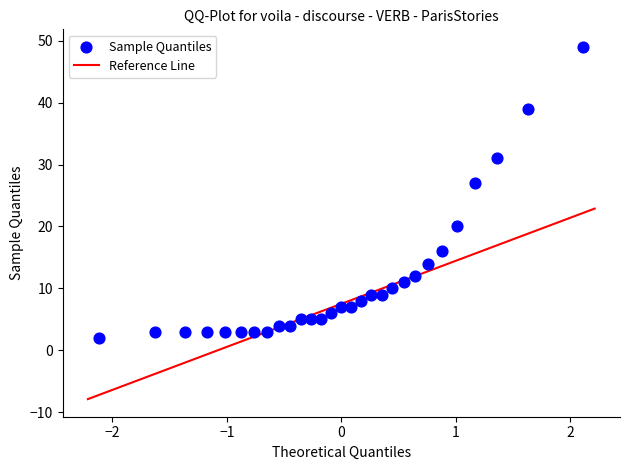

What is the range of Y values (max minus min)?

47